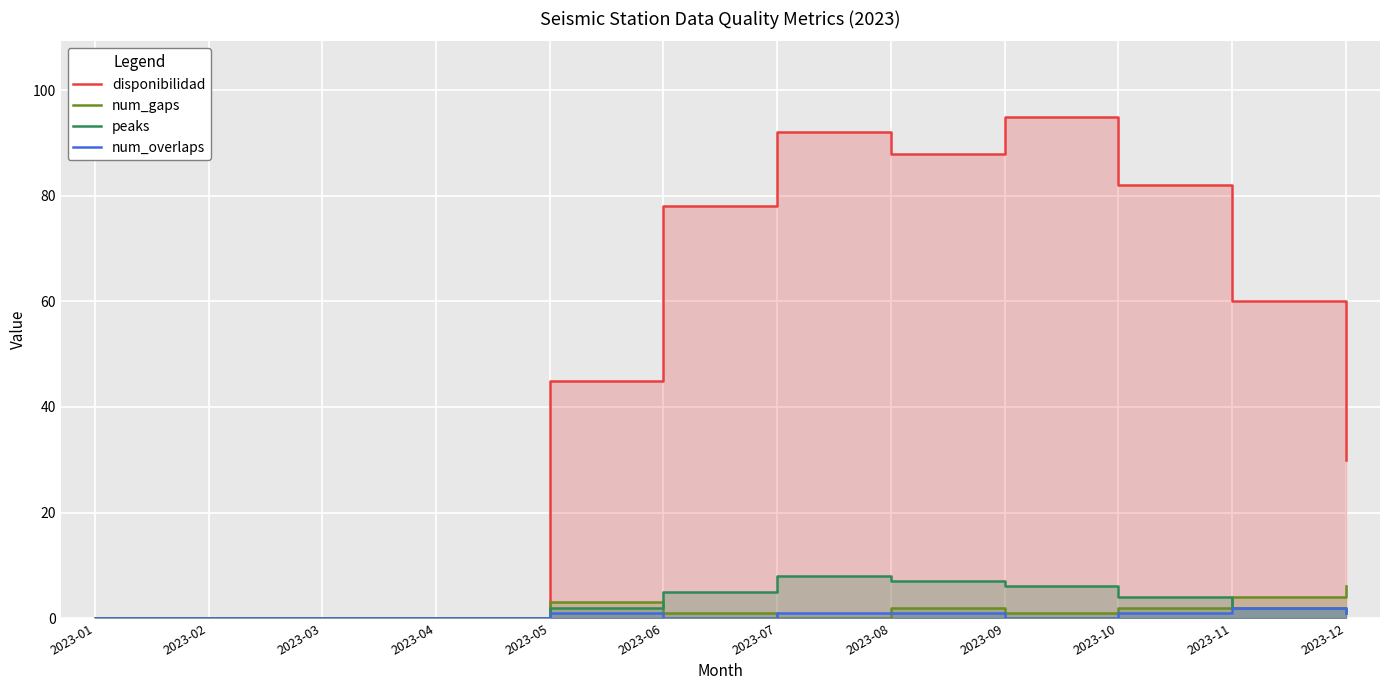

Reading left to right, transcribe all the data shown in this chart.

disponibilidad: 0	0	0	0	45	78	92	88	95	82	60	30
num_gaps: 0	0	0	0	3	1	0	2	1	2	4	6
peaks: 0	0	0	0	2	5	8	7	6	4	2	1
num_overlaps: 0	0	0	0	1	0	1	1	0	1	2	1